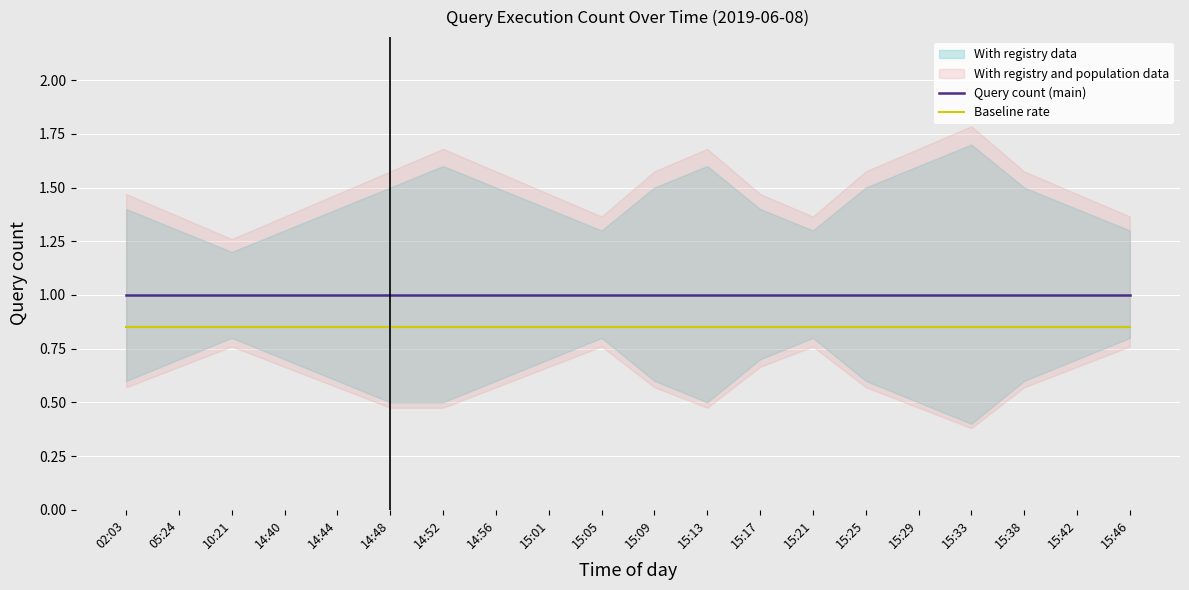

What is the maximum value for Query count (main)?

1.0